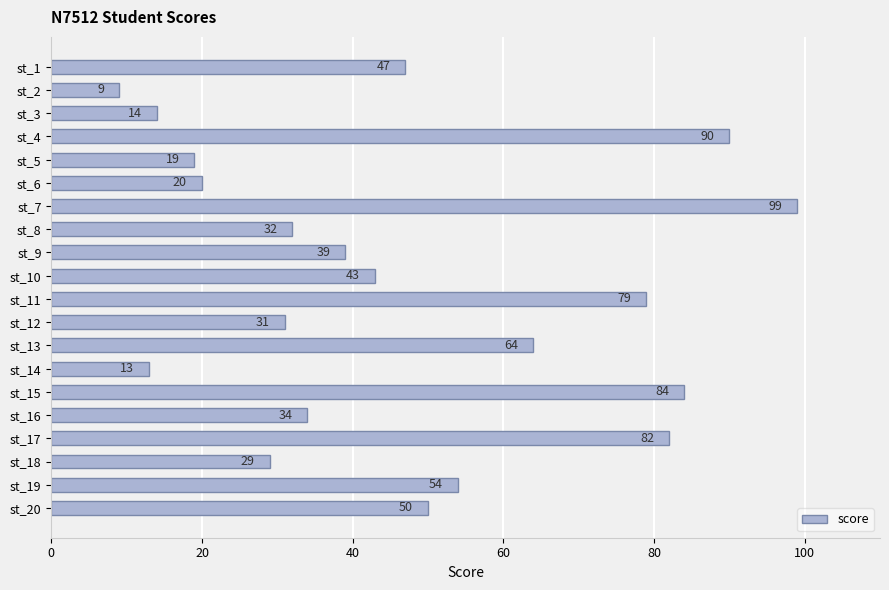

What is the value of the 19th bar from the top?

54